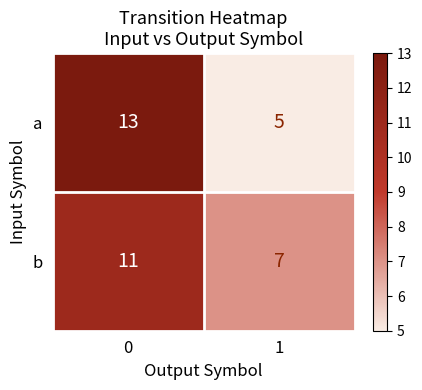

Reading left to right, extract all data points from this chart.

a: 13	5
b: 11	7